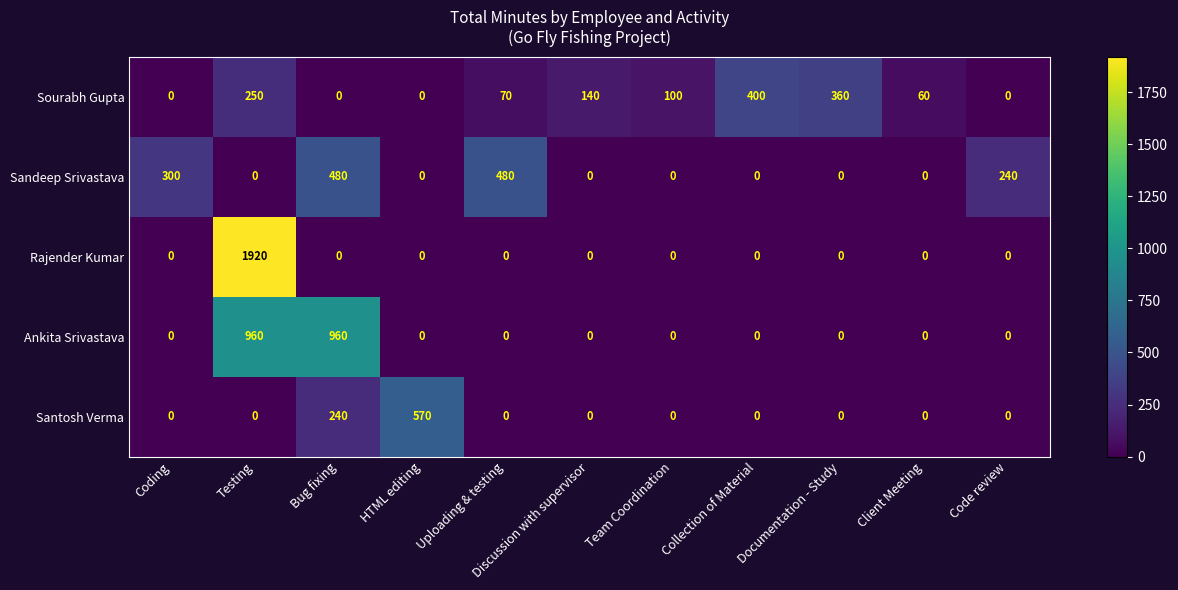

Is it true that Ankita Srivastava equals 585 at Client Meeting?

False